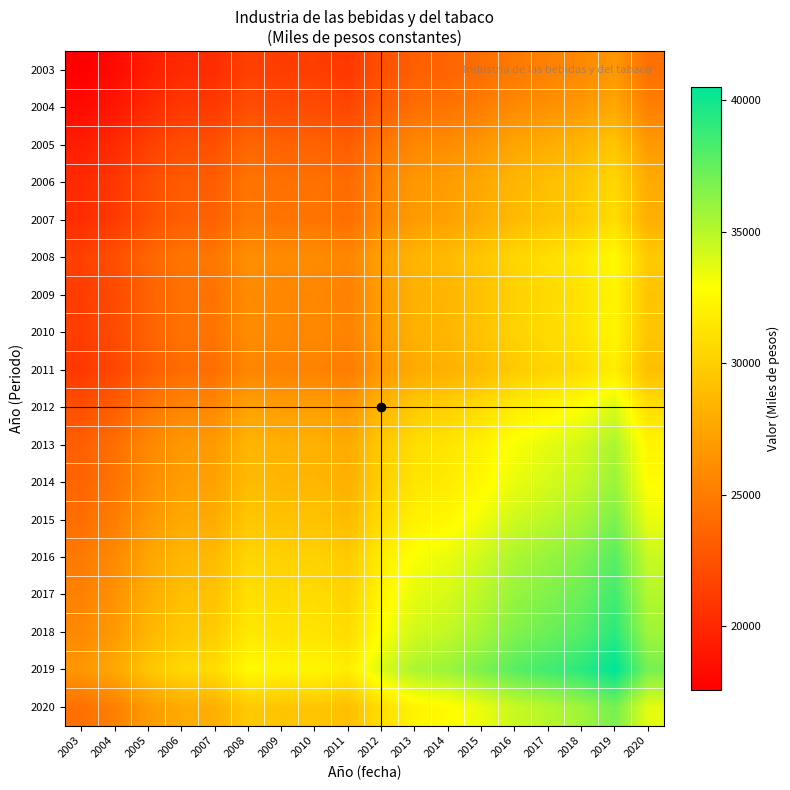

What is the difference between the highest and lowest values at 2012?

11612.6